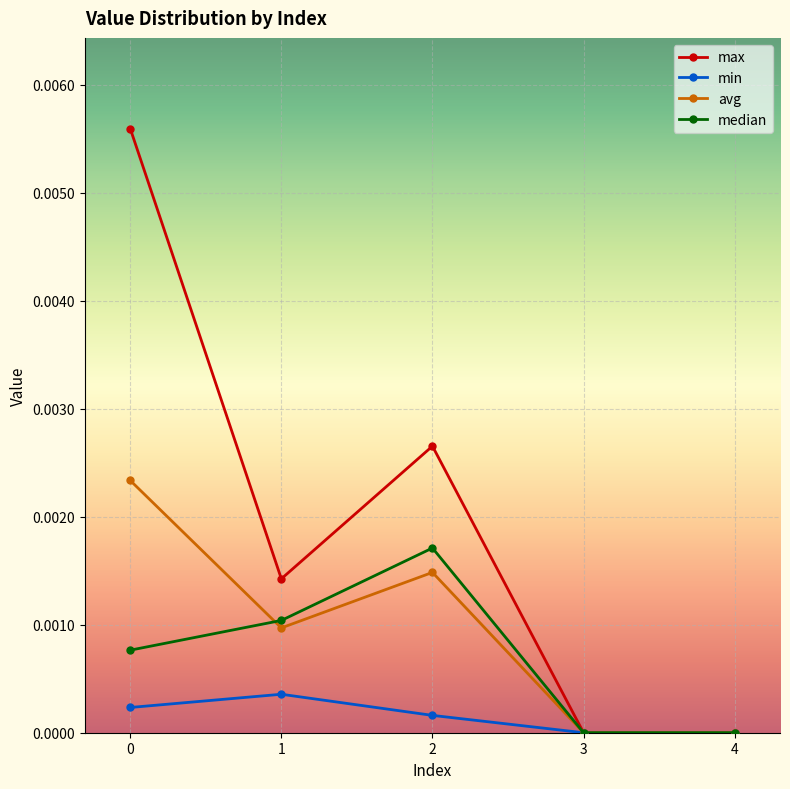

Which series has the widest spread of values?

max